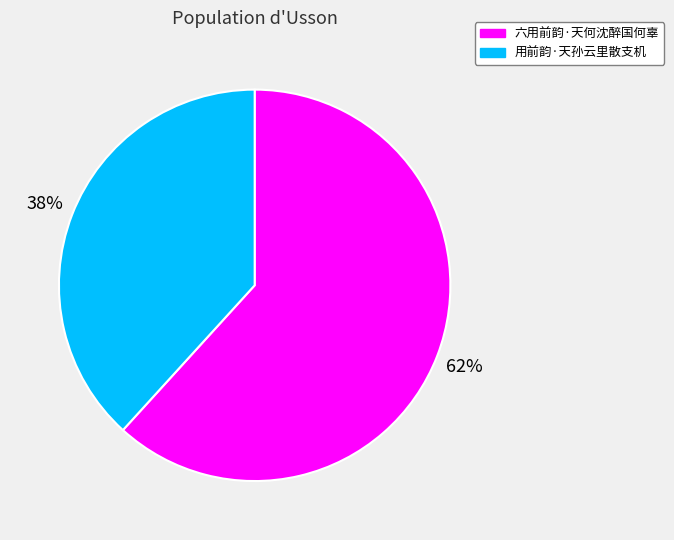

To the nearest percent, what portion does 用前韵·天孙云里散支机 represent?

38%